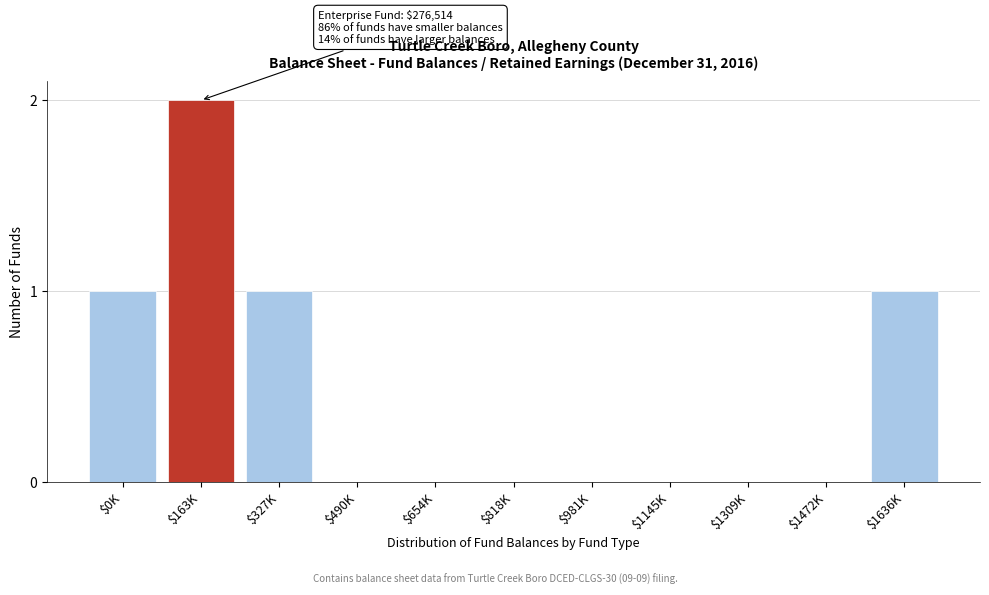

Is it true that the value at $163K is 2?

True